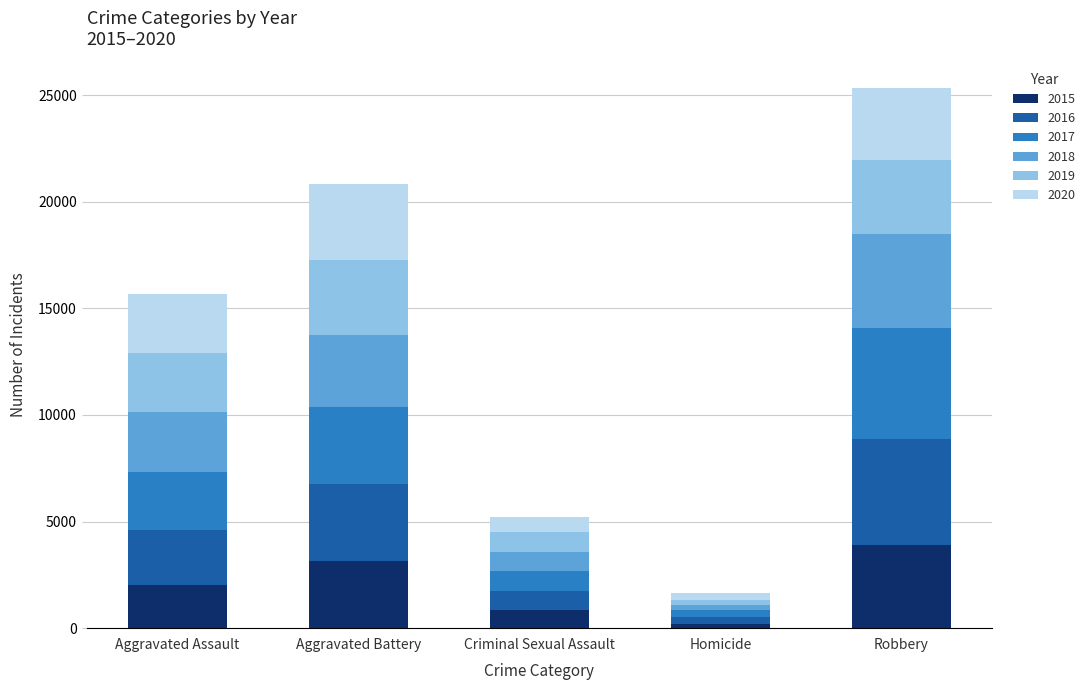

At which category is the sum across all series the highest?

Robbery